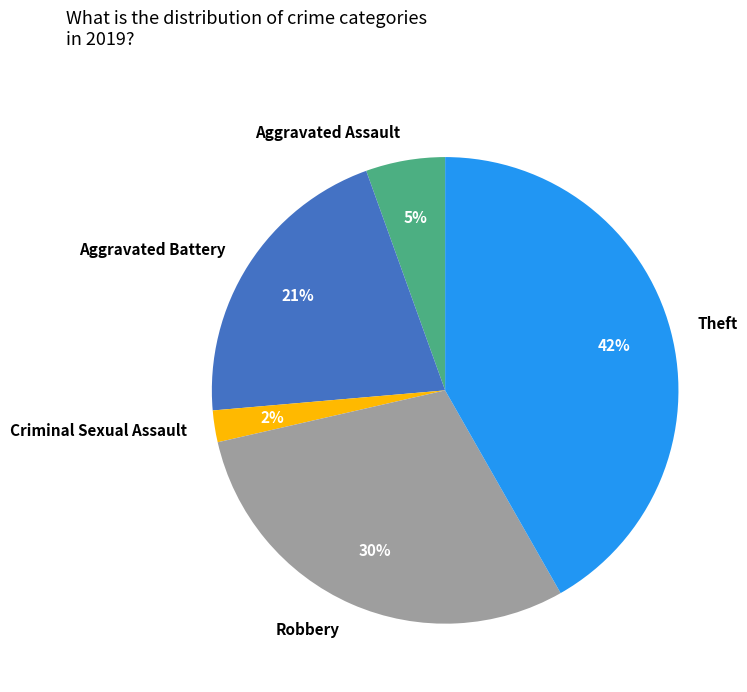

Does any single category account for the majority?

No